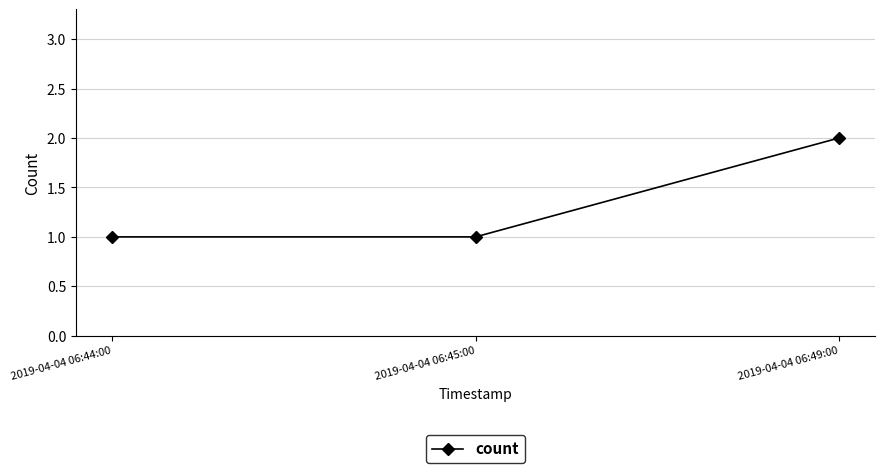

What is the average value?

1